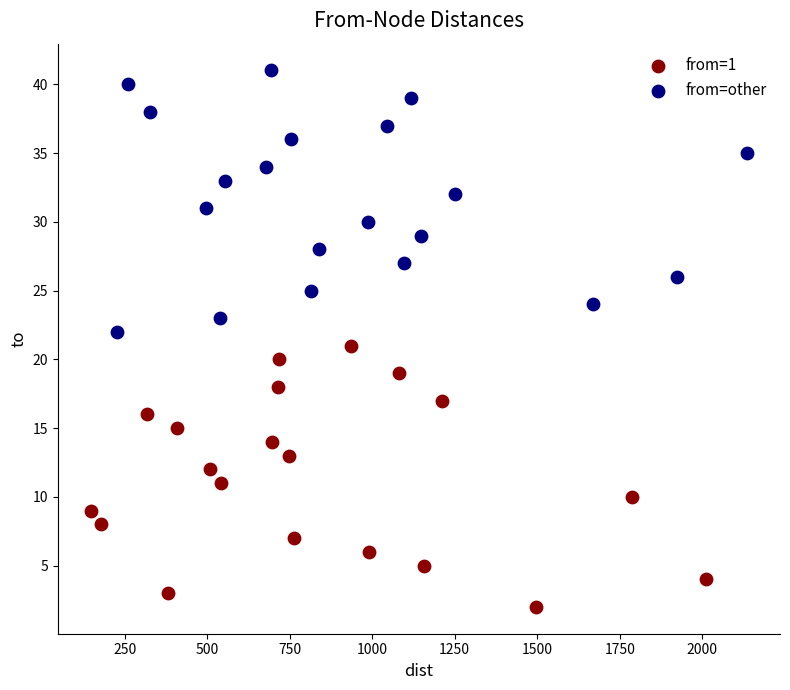

What are all the series names shown in the legend?

from=1, from=other